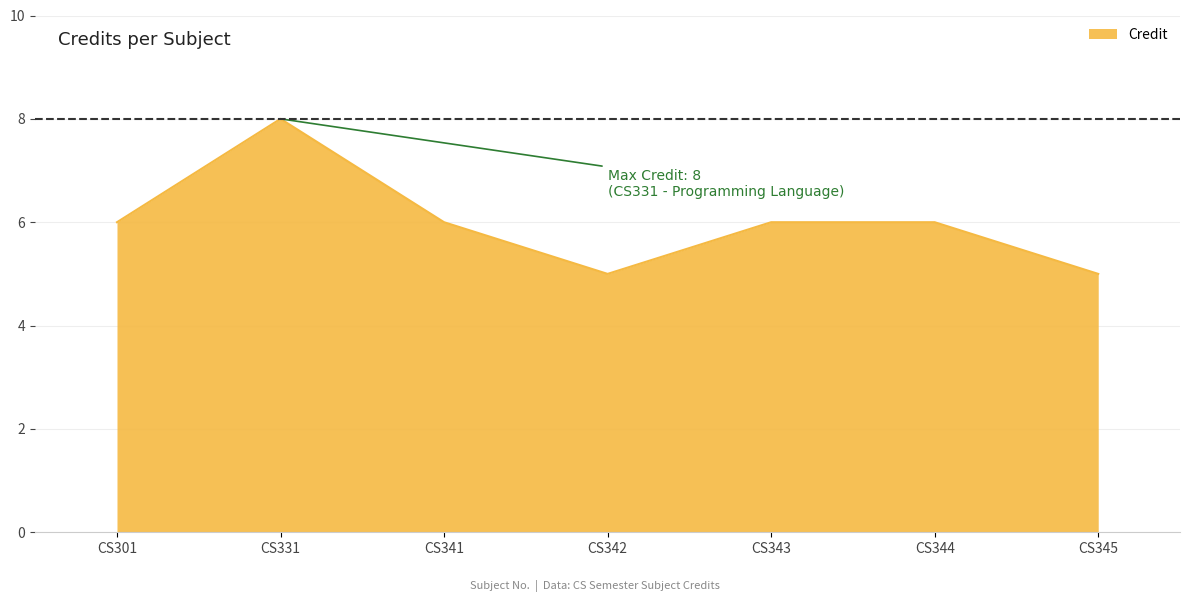

True or false: there are more than 2 points higher than both neighbors.

False